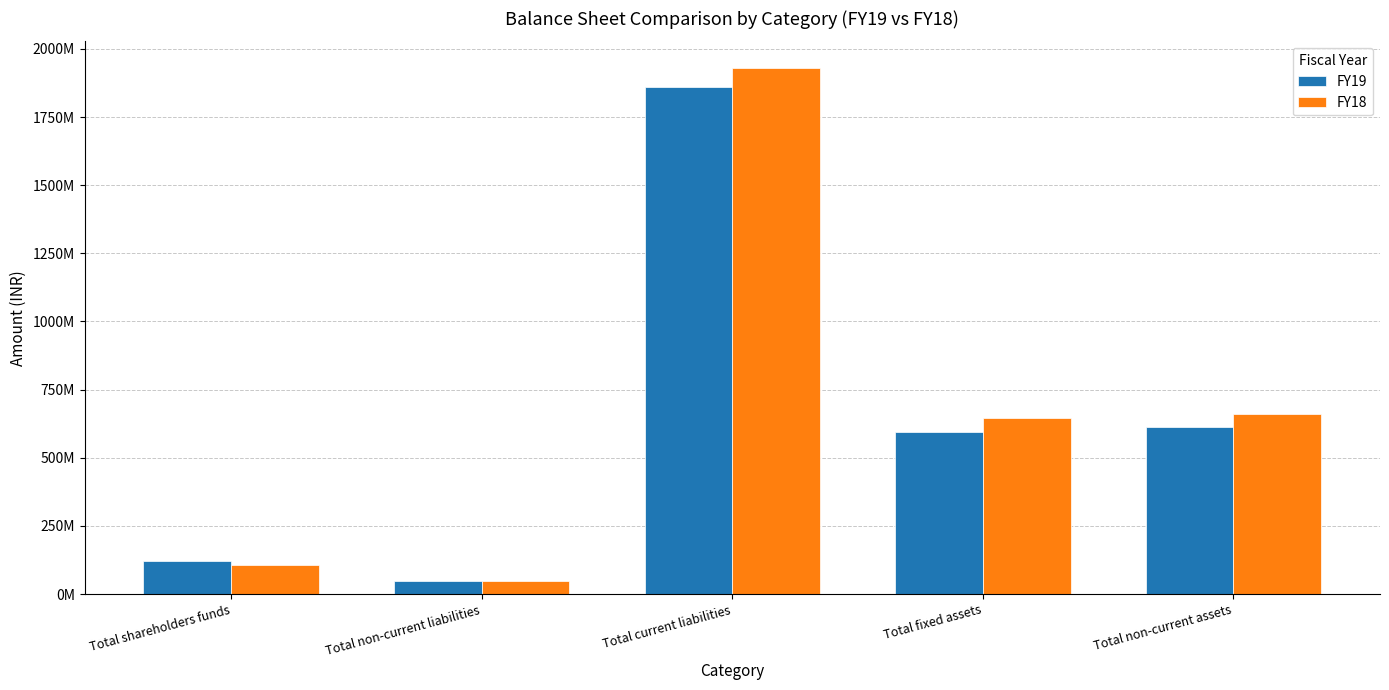

Is the value of FY19 at Total non-current liabilities greater than the value of FY18 at Total current liabilities?

No